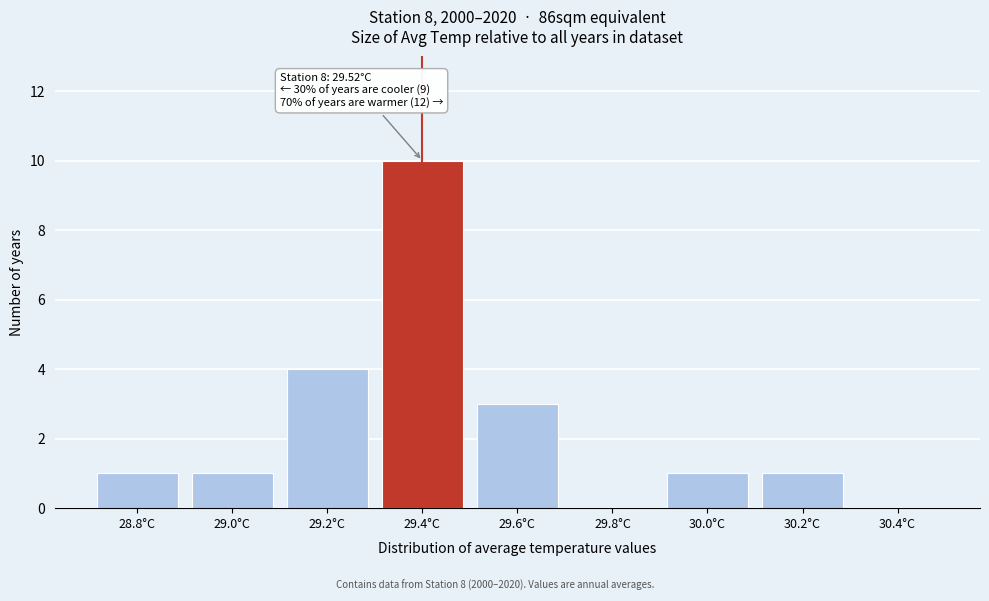

Reading left to right, what are all the values shown in this chart?

28.8°C=1	29.0°C=1	29.2°C=4	29.4°C=10	29.6°C=3	29.8°C=0	30.0°C=1	30.2°C=1	30.4°C=0